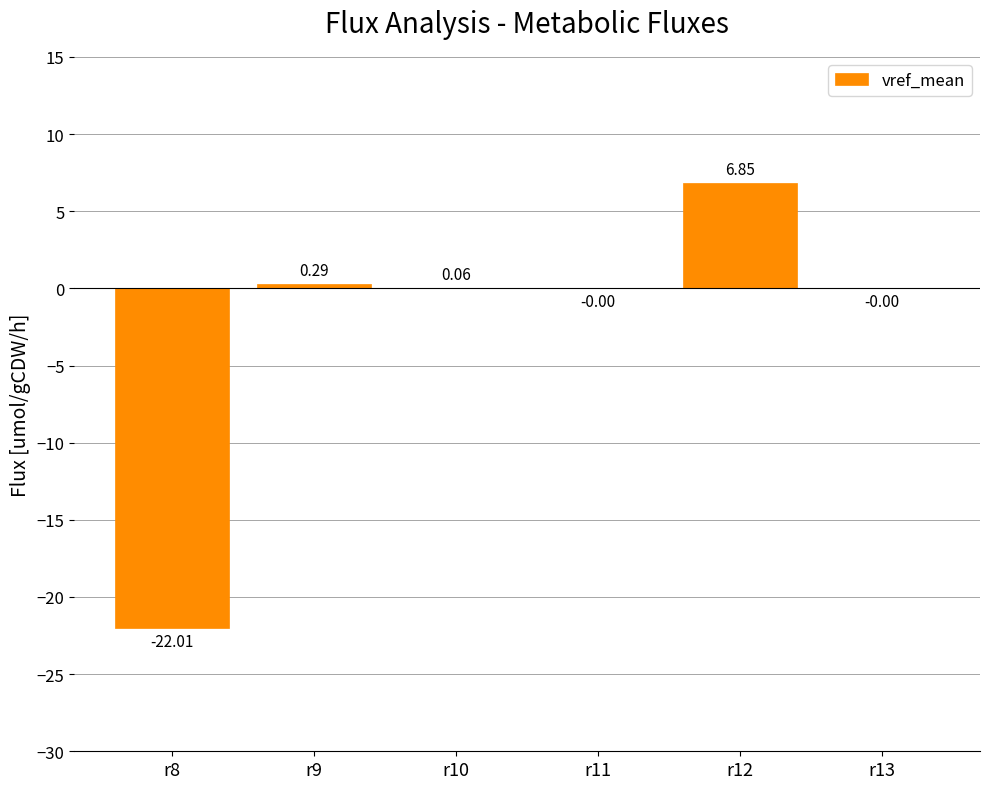

What is the change in value from r9 to r12?

+6.6